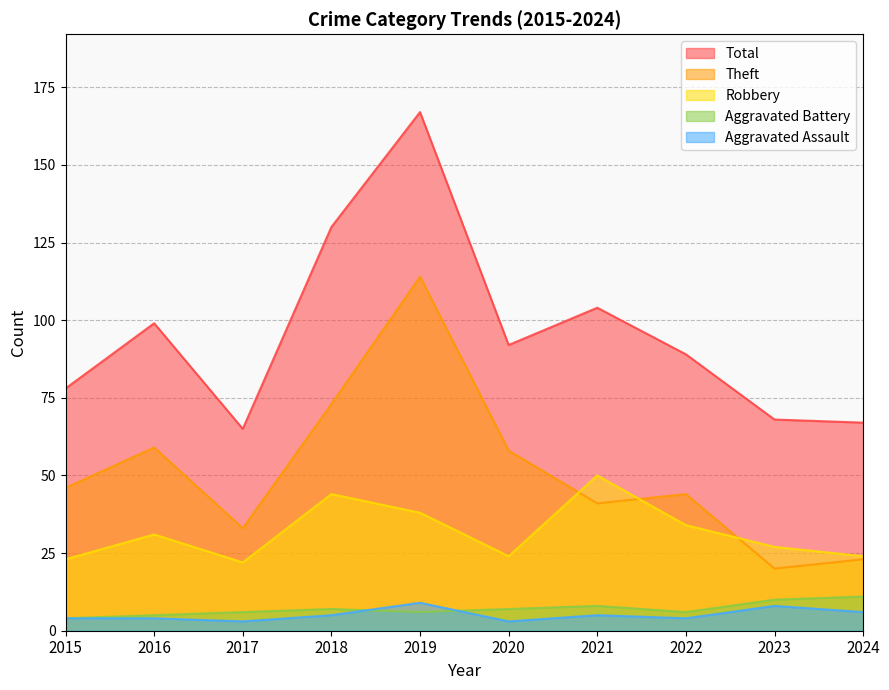

What is the difference between the highest and lowest values at 2018?

125